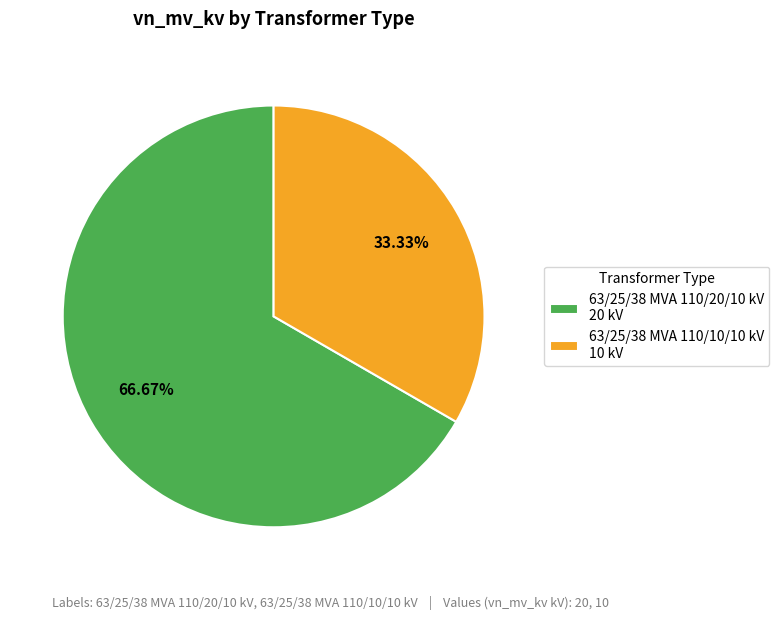

Does 63/25/38 MVA 110/20/10 kV represent more than half of the total?

Yes